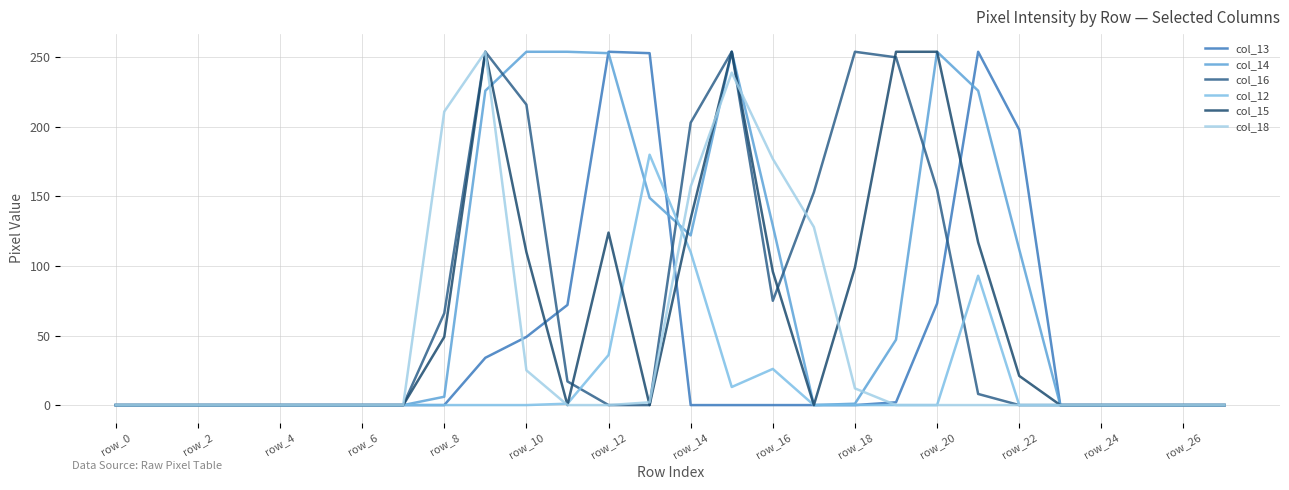

How many categories are shown in the chart?

28